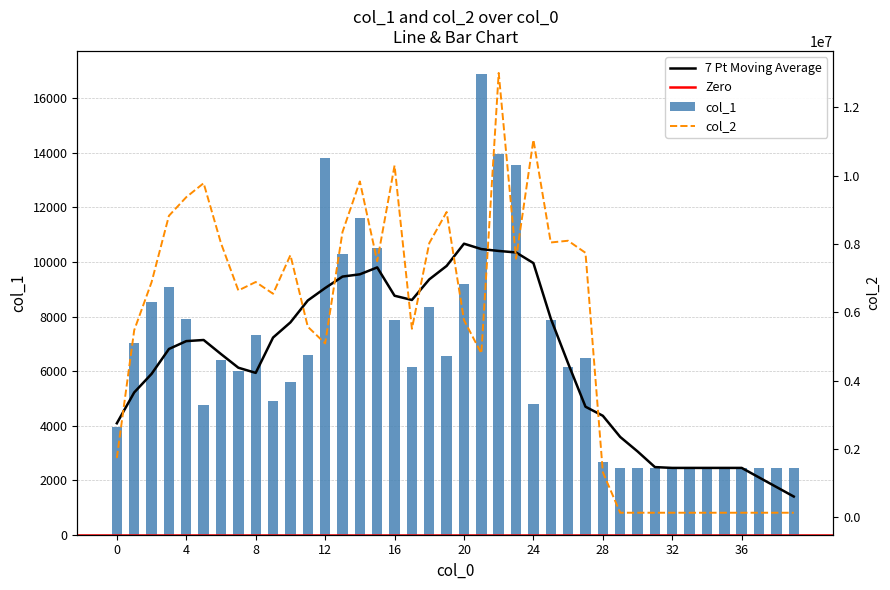

Reading left to right, what are all the values shown in this chart?

col_1: 0=3968	1=7029	2=8519	3=9093	4=7913	5=4760	6=6391	7=5991	8=7316	9=4913	10=5583	11=6588	12=13825	13=10290	14=11608	15=10505	16=7861	17=6164	18=8359	19=6557	20=9200	21=16895	22=13957	23=13570	24=4780	25=7881	26=6166	27=6473	28=2658	29=2450	30=2450	31=2450	32=2450	33=2450	34=2450	35=2450	36=2450	37=2450	38=2450	39=2450
col_2: 0=1737990	1=5478414	2=6882606	3=8825771	4=9370689	5=9779450	6=8022528	7=6640837	8=6888185	9=6544533	10=7674708	11=5580134	12=5091800	13=8351399	14=9830218	15=7495859	16=10297212	17=5519048	18=8027131	19=8936320	20=5771875	21=4800670	22=13005801	23=7570949	24=11049739	25=8044887	26=8095752	27=7742216	28=1322971	29=137200	30=137200	31=137200	32=137200	33=137200	34=137200	35=137200	36=137200	37=137200	38=137200	39=137200